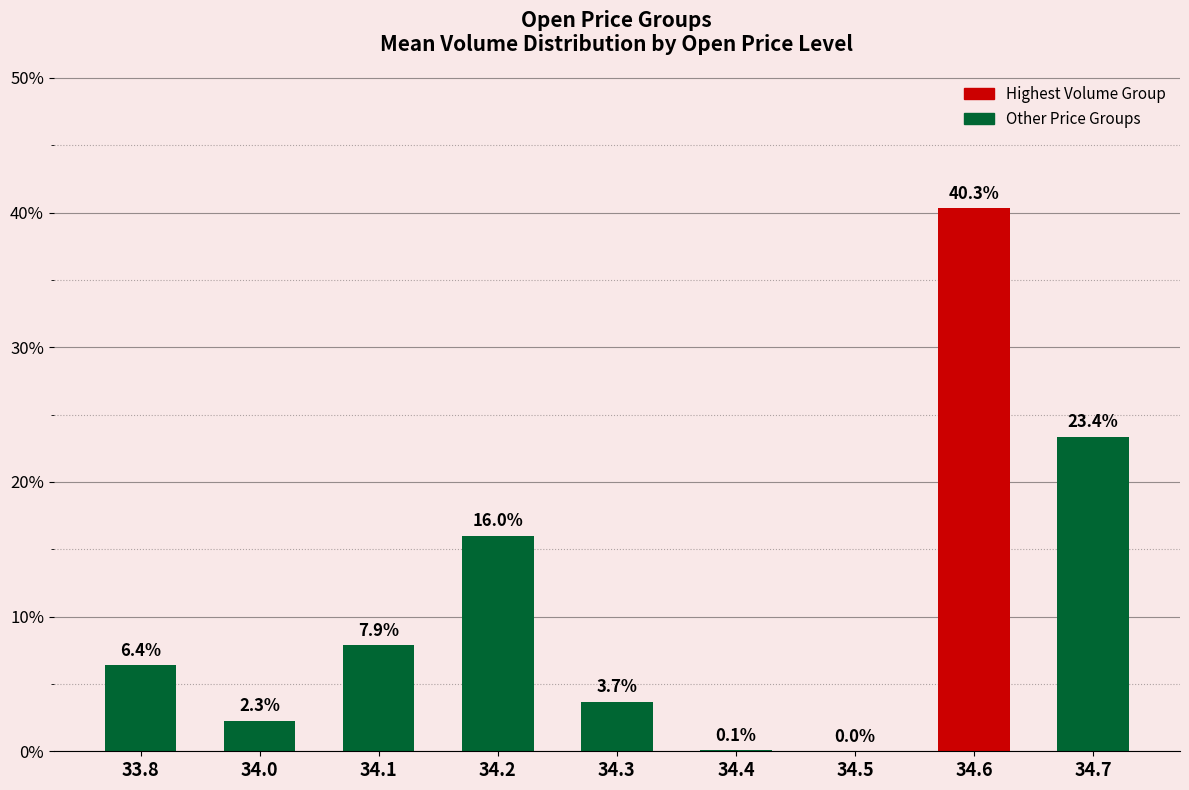

Is it true that the value at 34.1 is 7.9?

True